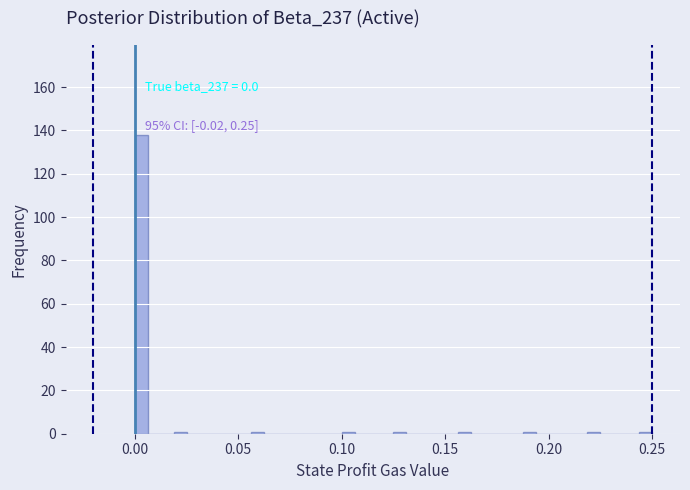

Read against the x-axis, roughly where is the centre of the tallest bar?

0.005